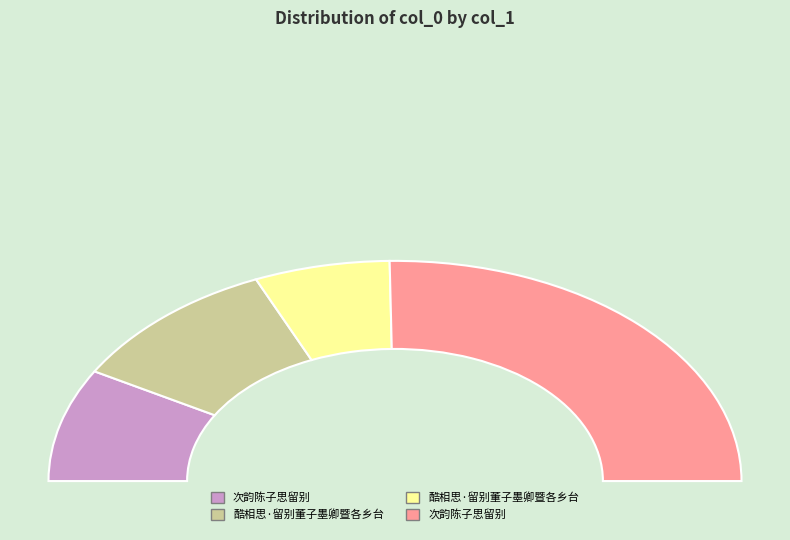

Count the number of slices in the pie.

4